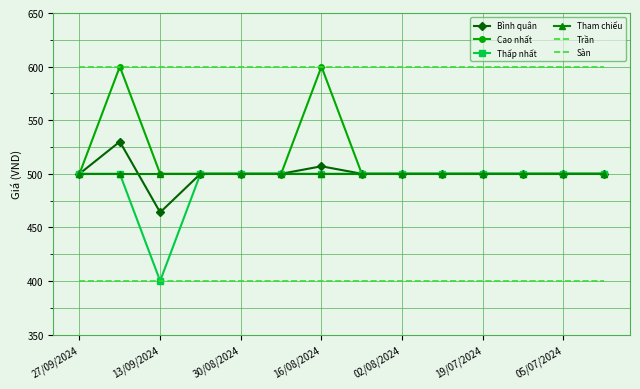

List the labels in order of Trần value, largest first.

27/09/2024, 13/09/2024, 30/08/2024, 16/08/2024, 02/08/2024, 19/07/2024, 05/07/2024, 7, 8, 9, 10, 11, 12, 13